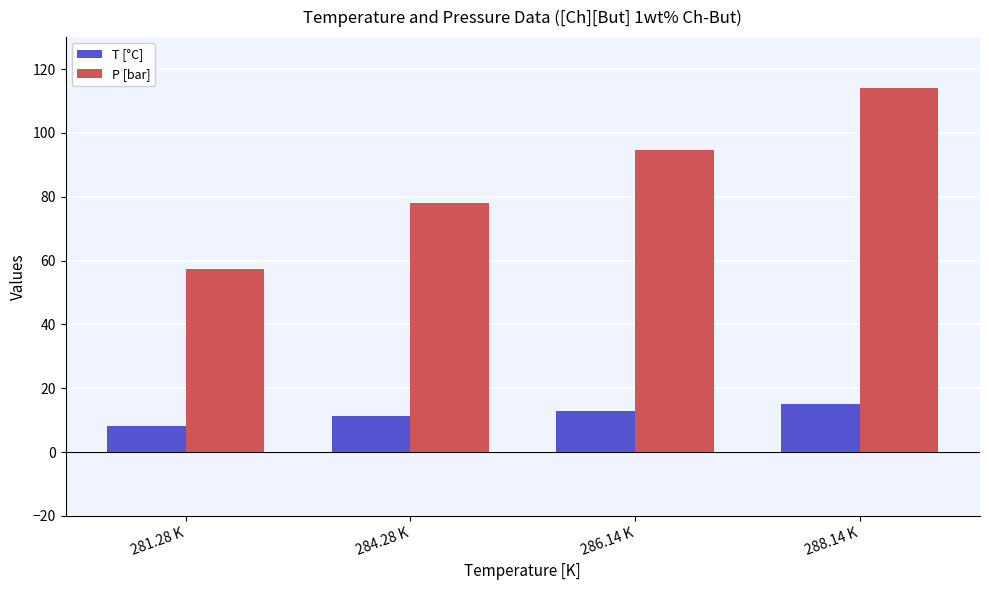

What position from the left is 284.28 K?

2